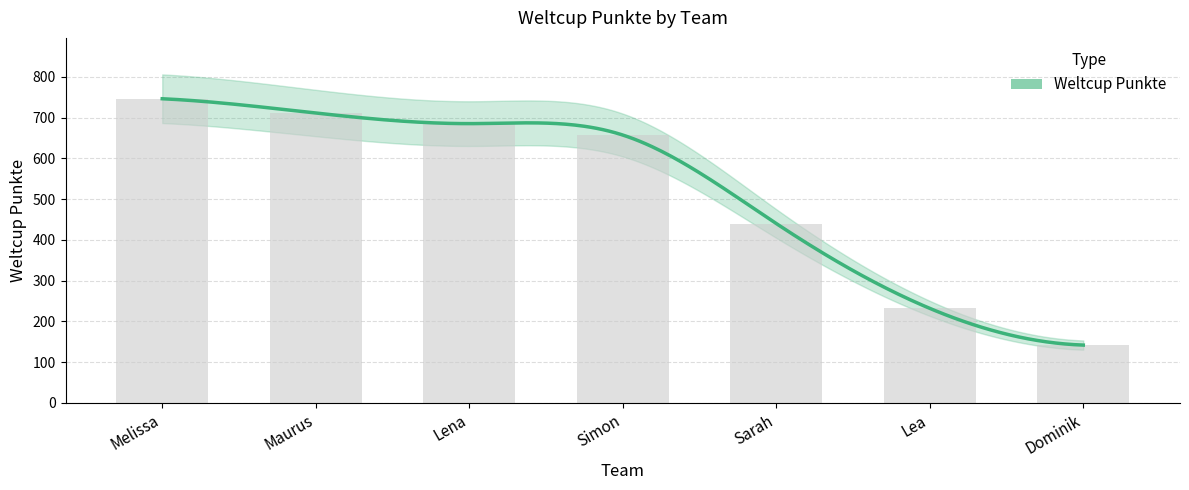

Reading left to right, list all the values displayed in this chart.

Melissa=746	Maurus=711	Lena=685	Simon=657	Sarah=440	Lea=232	Dominik=142